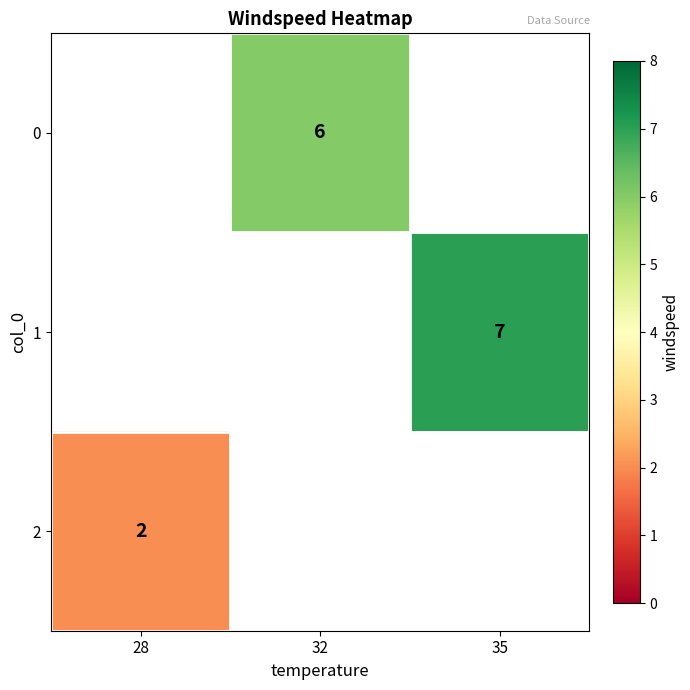

Is it true that 0 equals 6 at 32?

True